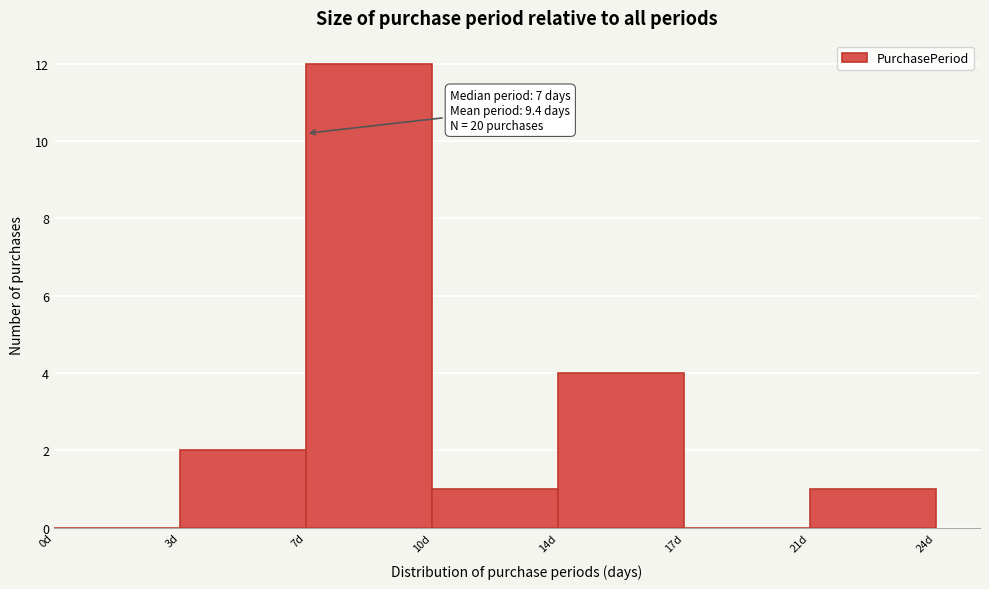

Reading right to left, list all the values displayed in this chart.

21d=1	17d=0	14d=4	10d=1	7d=12	3d=2	0d=0